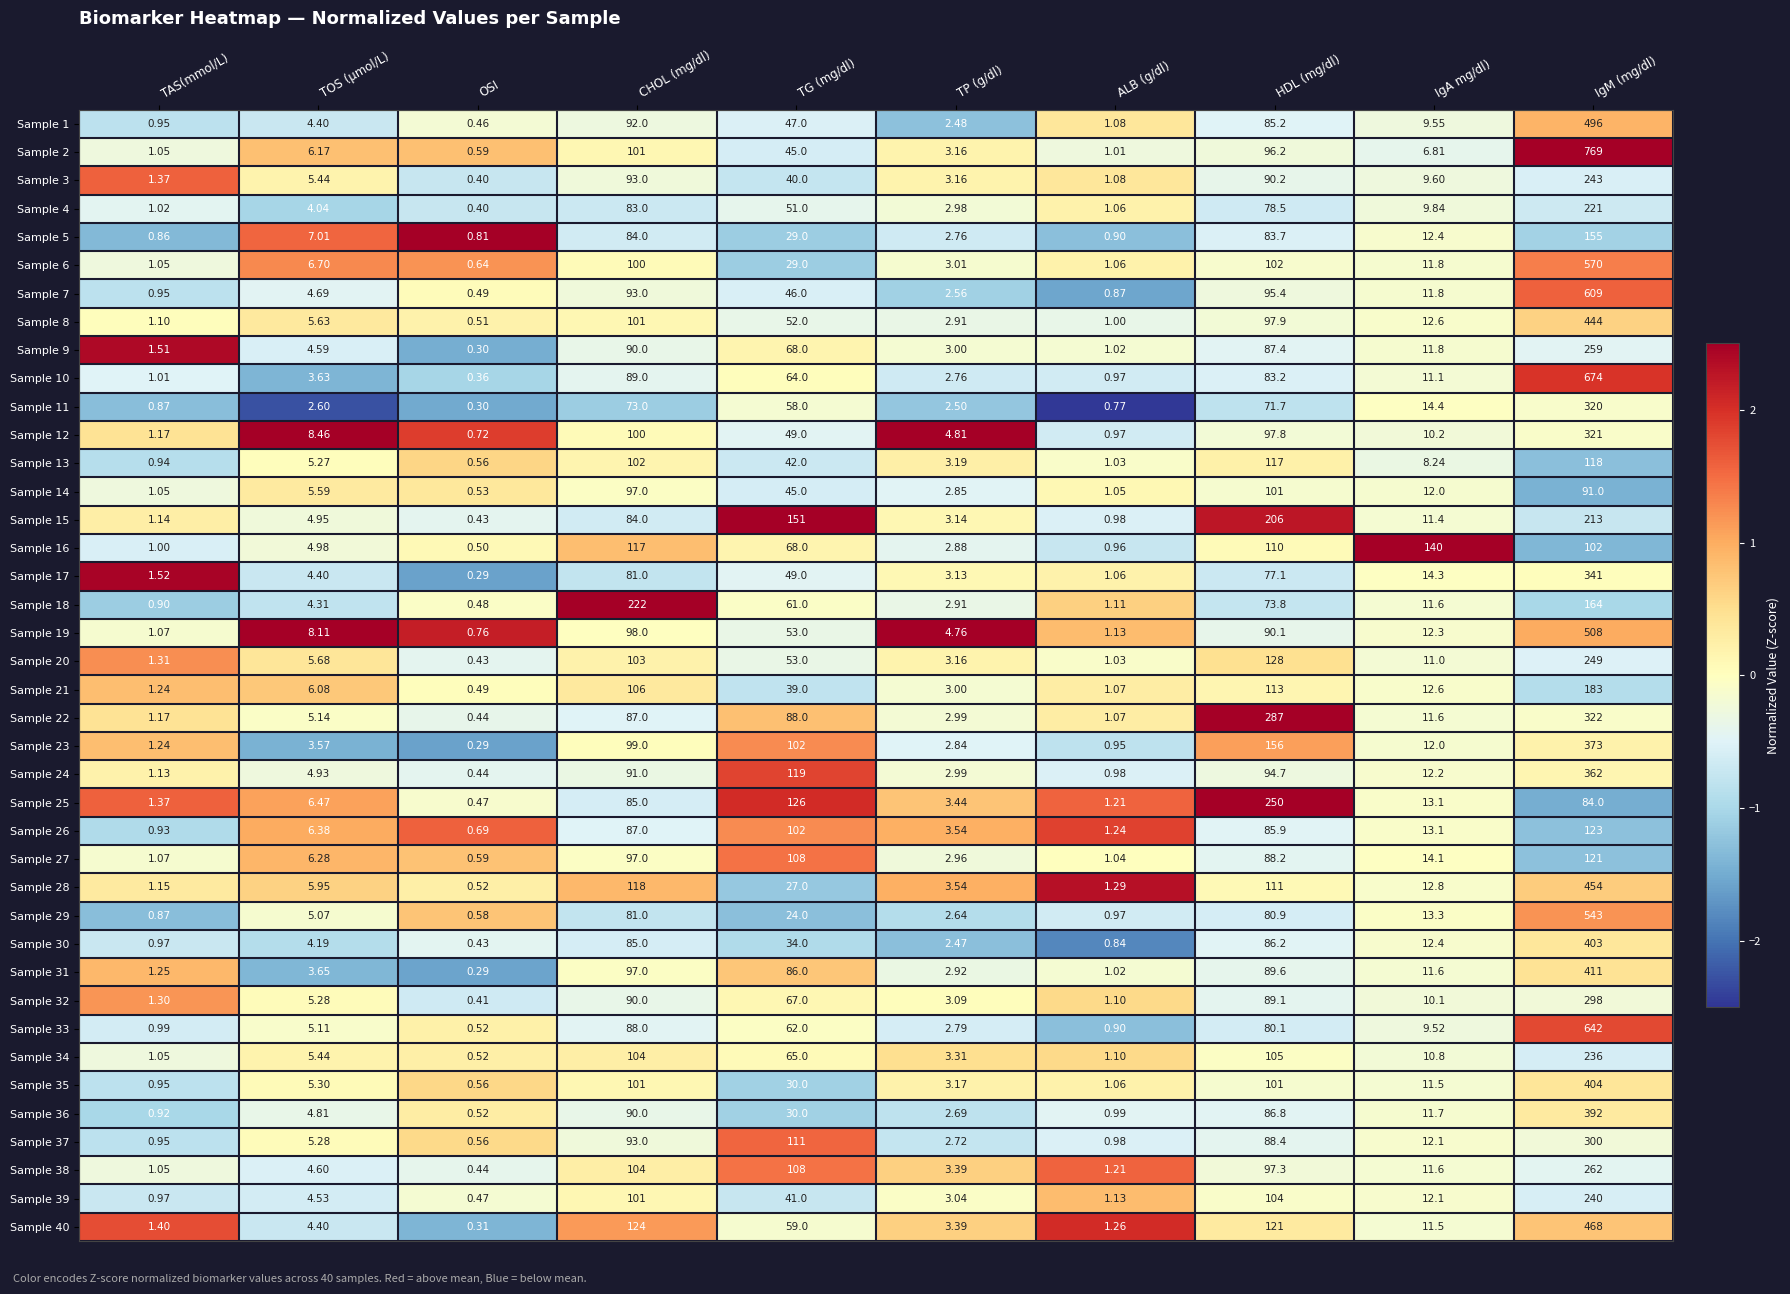

Which label corresponds to the smallest value in the chart?

OSI